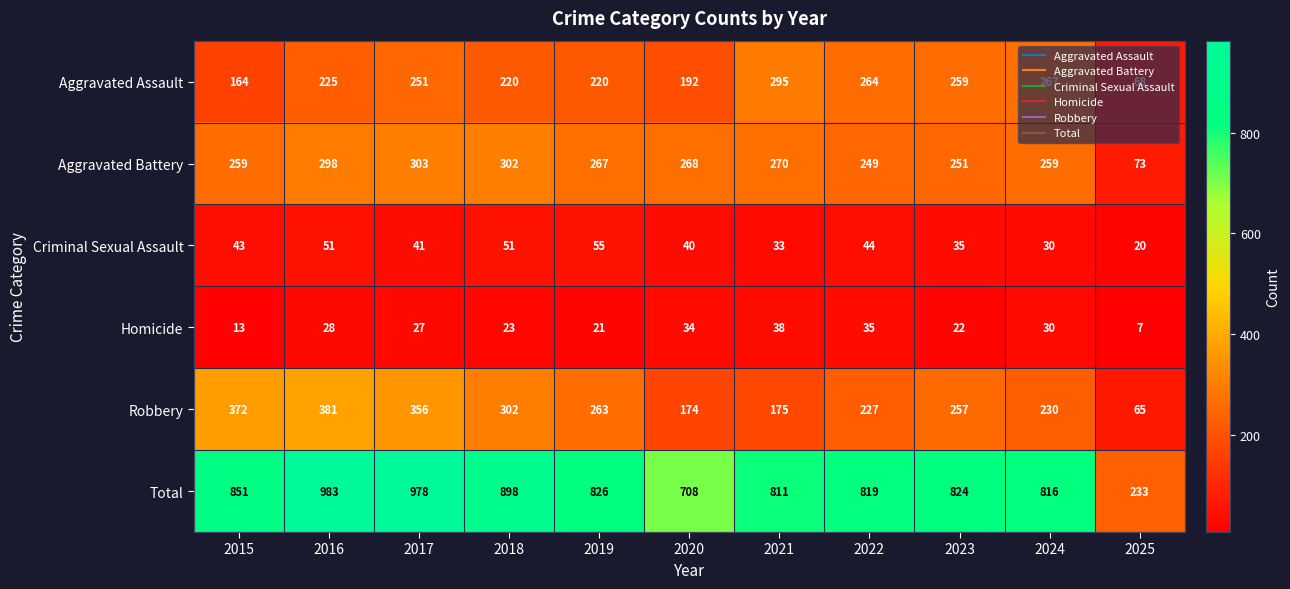

What is the difference between the second highest and second lowest values in the Total series?

270